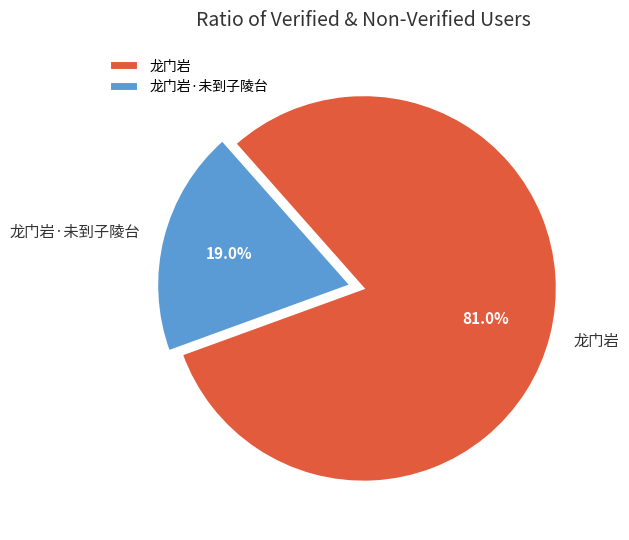

What percentage is the 龙门岩·未到子陵台 slice, to the nearest percent?

19%